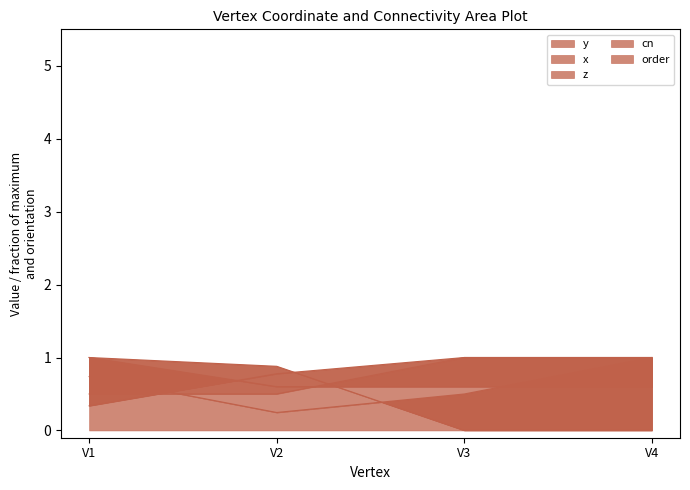

Is it true that order equals 0.5 at V1?

True